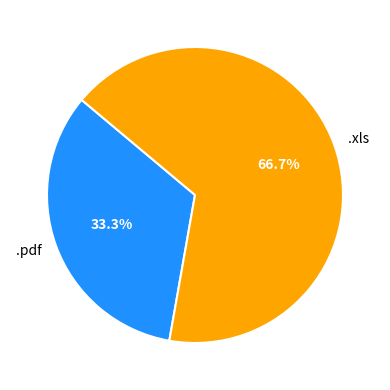

True or false: .pdf accounts for 45% of the total.

False